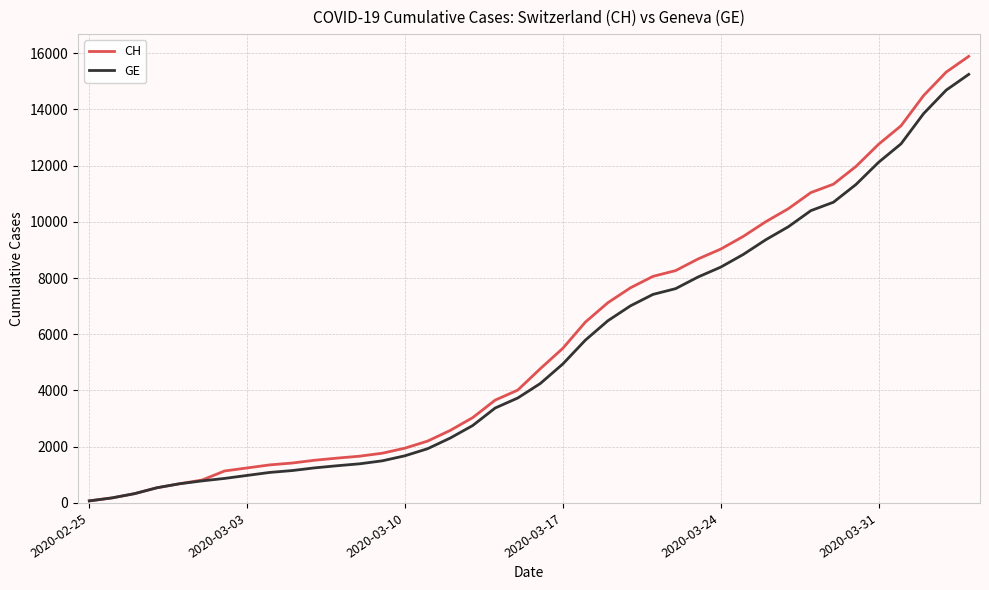

Which series has the largest range (max minus min)?

CH